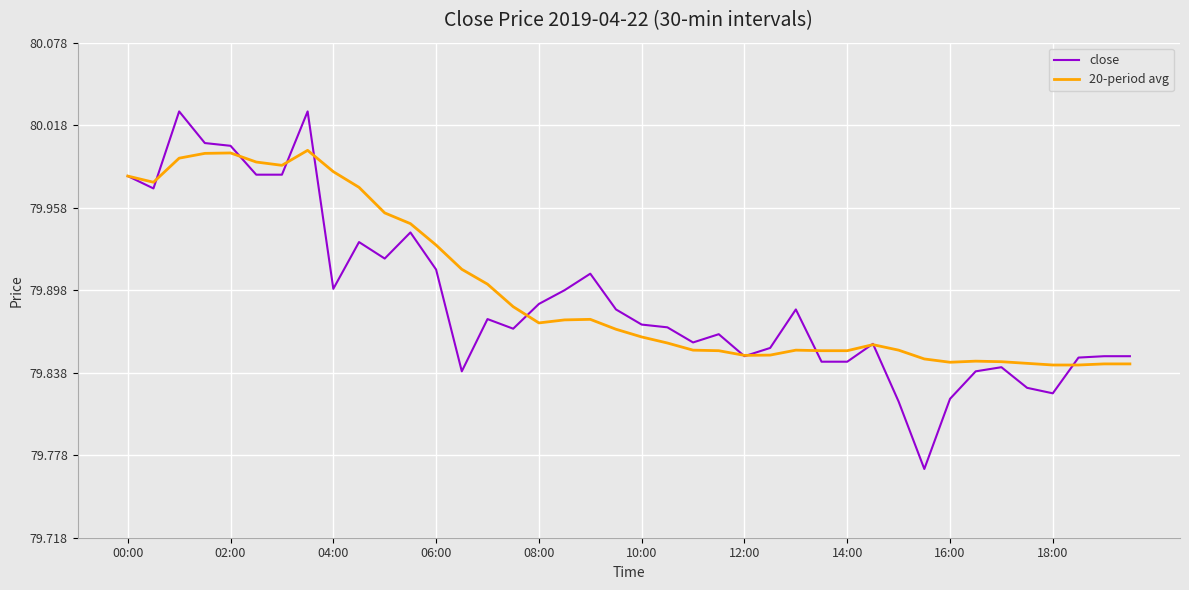

List the series in order of their peak value, lowest first.

20-period avg, close